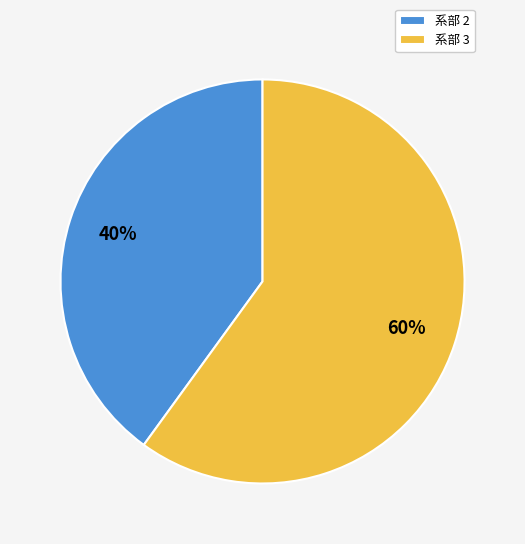

Which category has the smallest portion of the pie?

系部 2